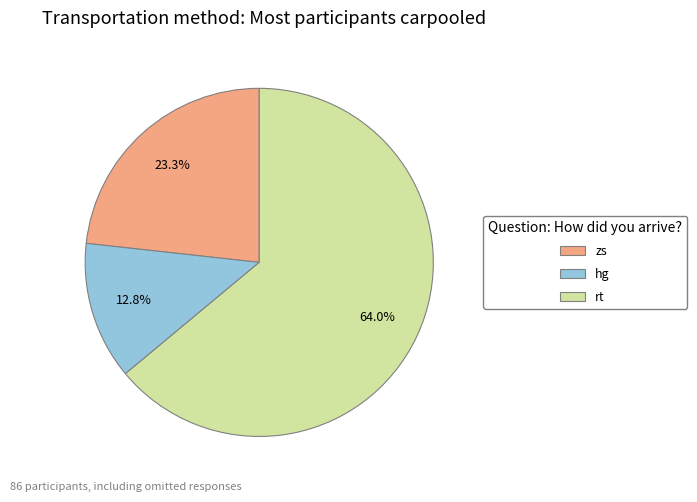

Which category has the biggest portion of the pie?

rt